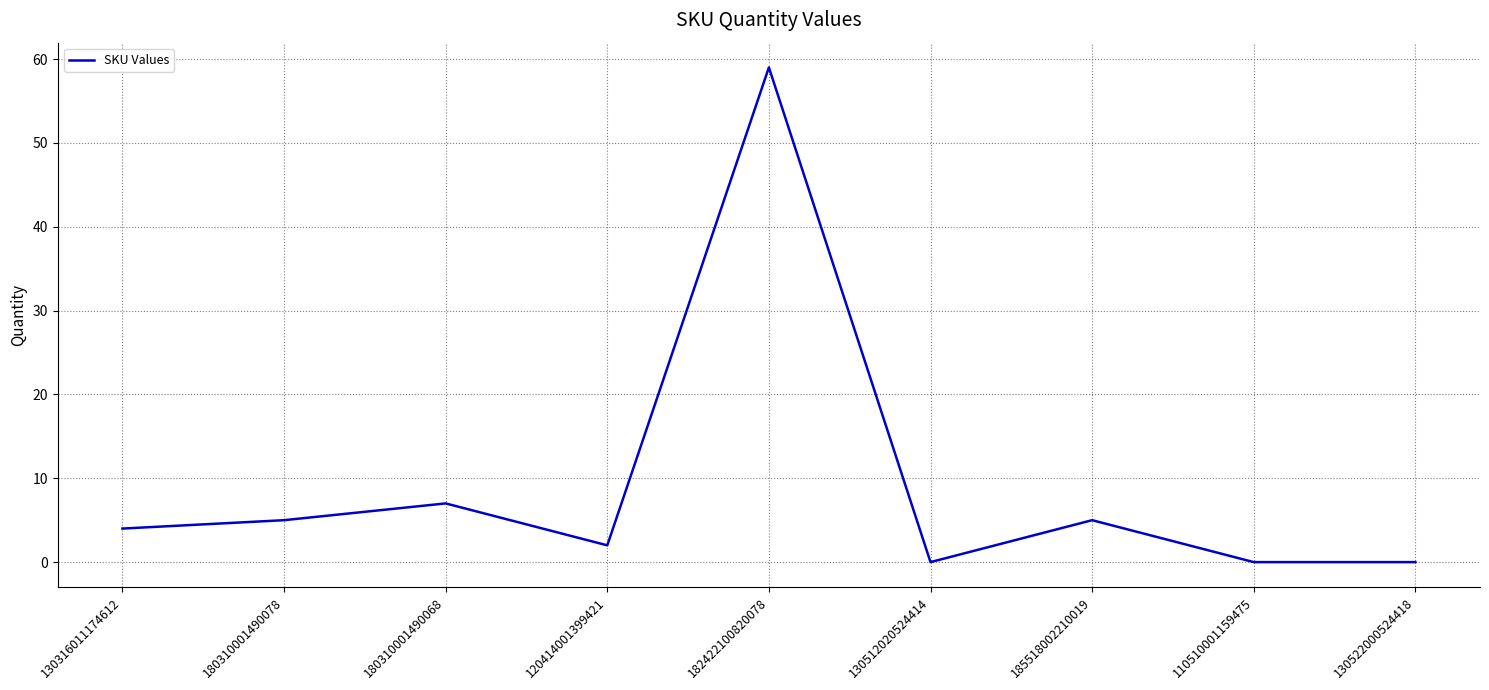

What is the difference between the values at 130522000524418 and 185518002210019?

5